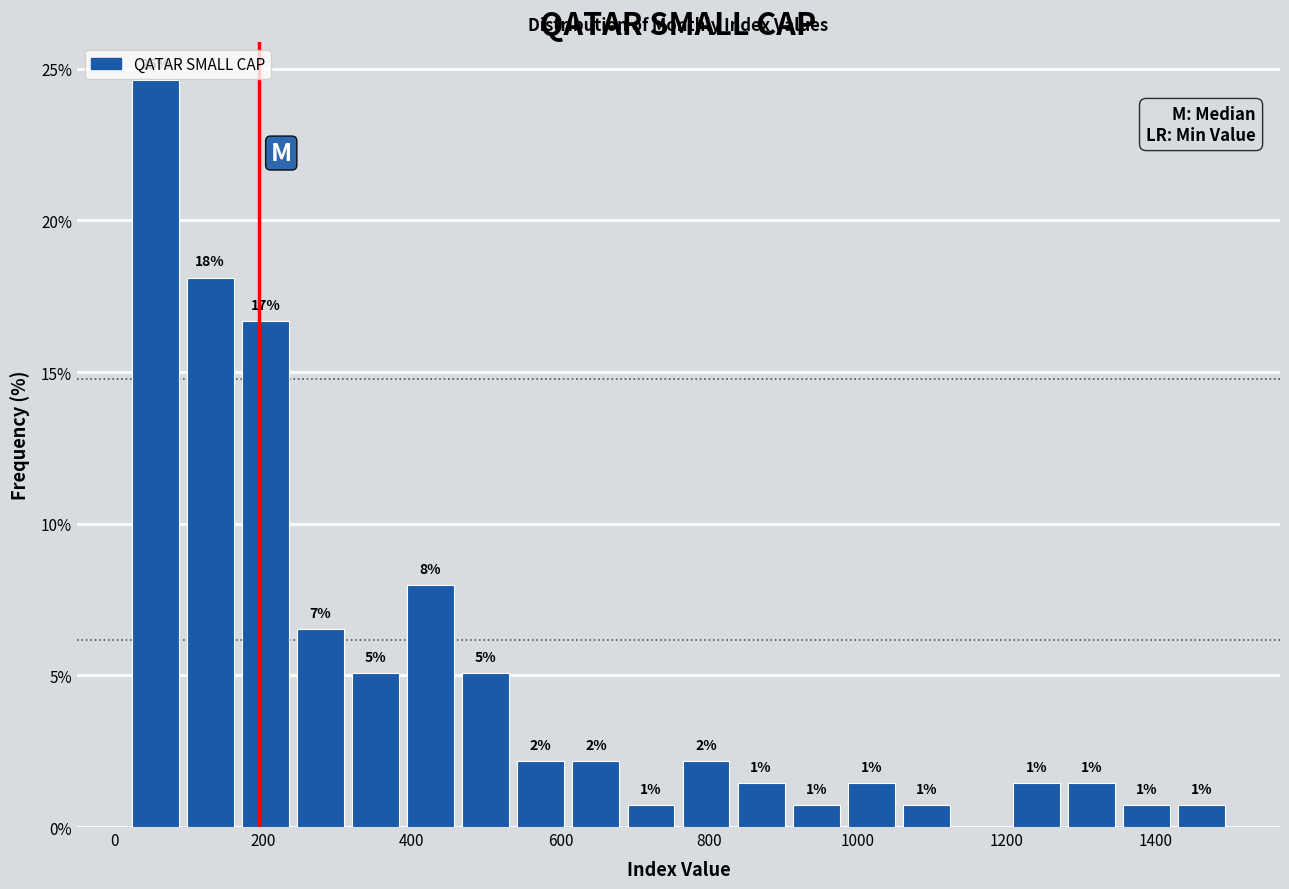

Read against the x-axis, roughly where is the centre of the tallest bar?

60